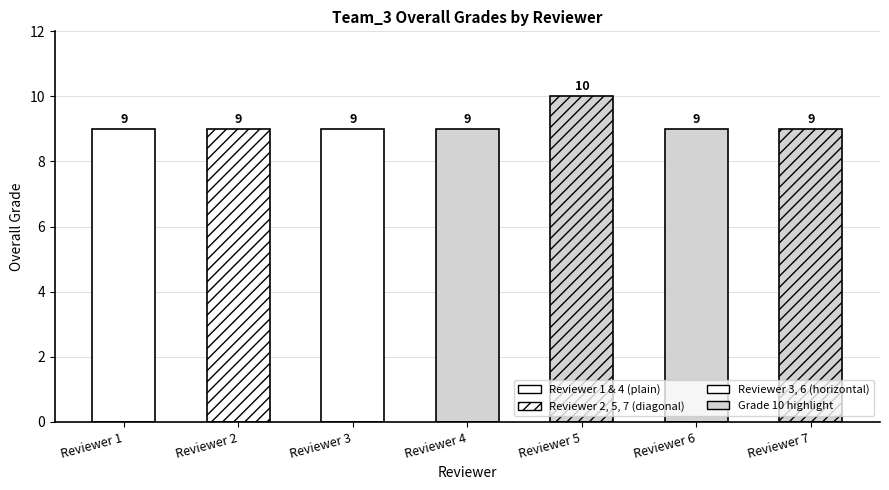

What is the minimum value shown in the chart?

9